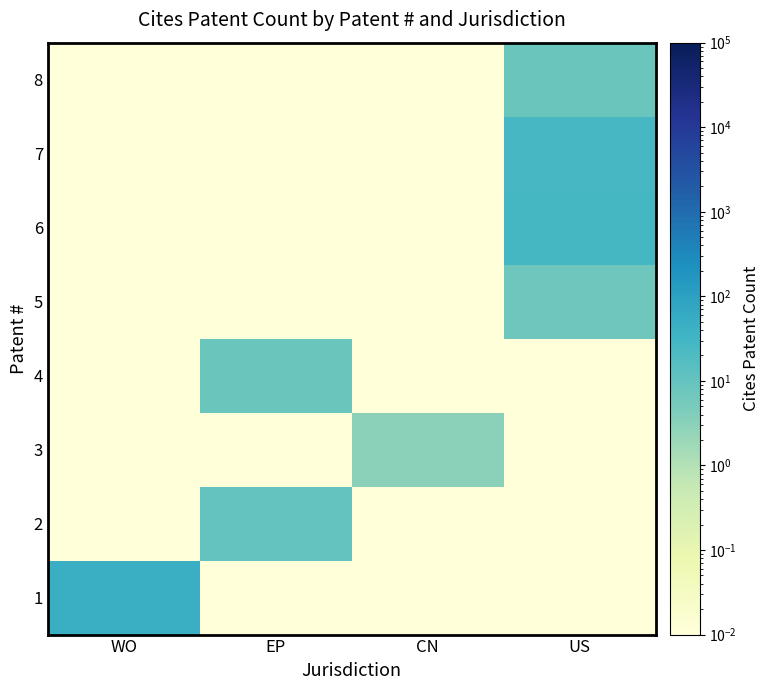

Reading left to right, extract all data points from this chart.

1: WO=46.0	EP=0.0	CN=0.0	US=0.0
2: WO=0.0	EP=10.0	CN=0.0	US=0.0
3: WO=0.0	EP=0.0	CN=3.0	US=0.0
4: WO=0.0	EP=8.0	CN=0.0	US=0.0
5: WO=0.0	EP=0.0	CN=0.0	US=7.0
6: WO=0.0	EP=0.0	CN=0.0	US=27.0
7: WO=0.0	EP=0.0	CN=0.0	US=26.0
8: WO=0.0	EP=0.0	CN=0.0	US=8.0